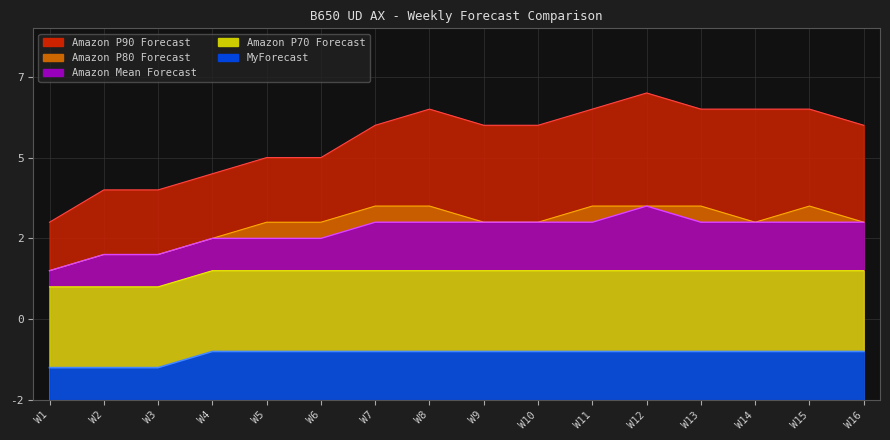

Reading right to left, transcribe all the data shown in this chart.

Amazon P90 Forecast: 17	18	18	18	19	18	17	17	18	17	15	15	14	13	13	11
Amazon P80 Forecast: 11	12	11	12	12	12	11	11	12	12	11	11	10	9	9	8
Amazon Mean Forecast: 11	11	11	11	12	11	11	11	11	11	10	10	10	9	9	8
Amazon P70 Forecast: 8	8	8	8	8	8	8	8	8	8	8	8	8	7	7	7
MyForecast: 3	3	3	3	3	3	3	3	3	3	3	3	3	2	2	2